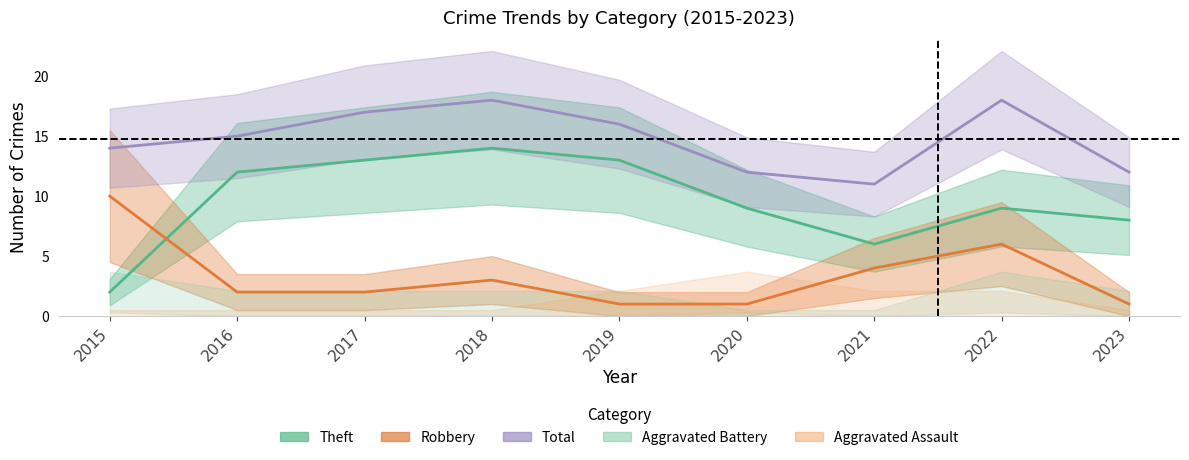

In Total, how many points are higher than both neighbors (excluding endpoints)?

2